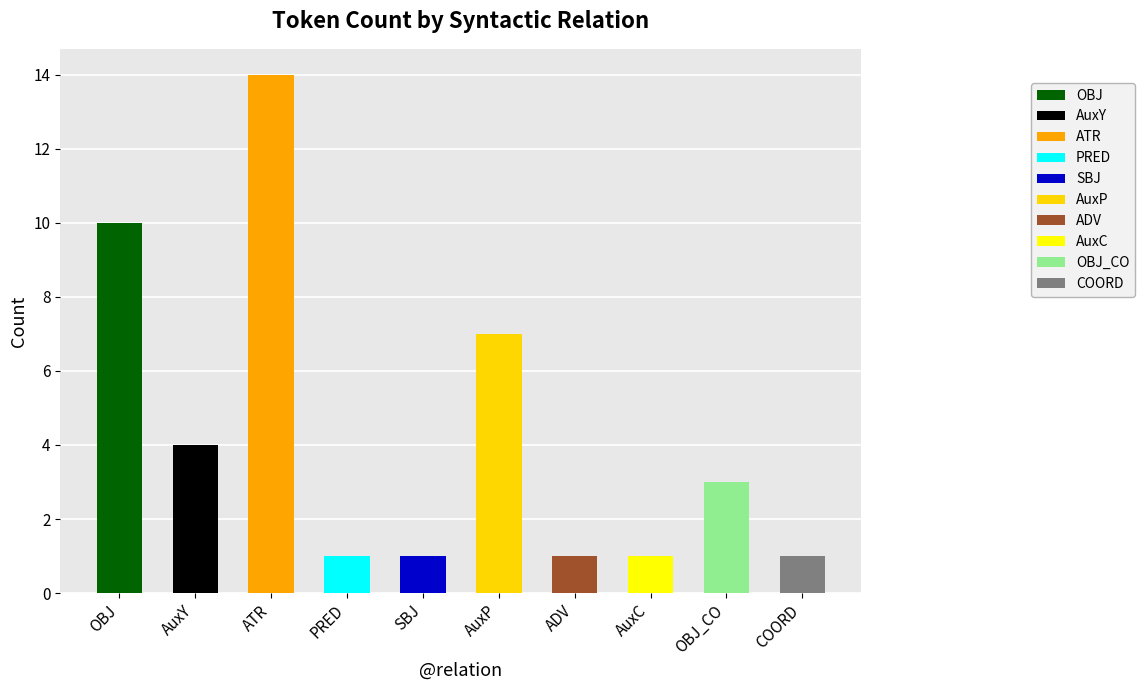

Between AuxC and PRED, which is larger?

AuxC